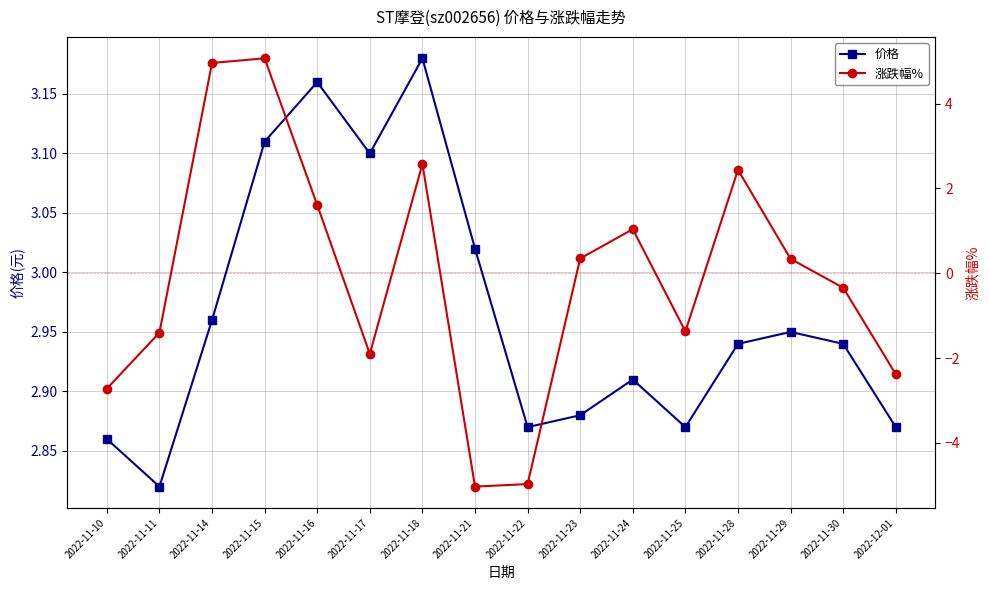

True or false: 涨跌幅% has more than 1 points higher than both neighbors.

True